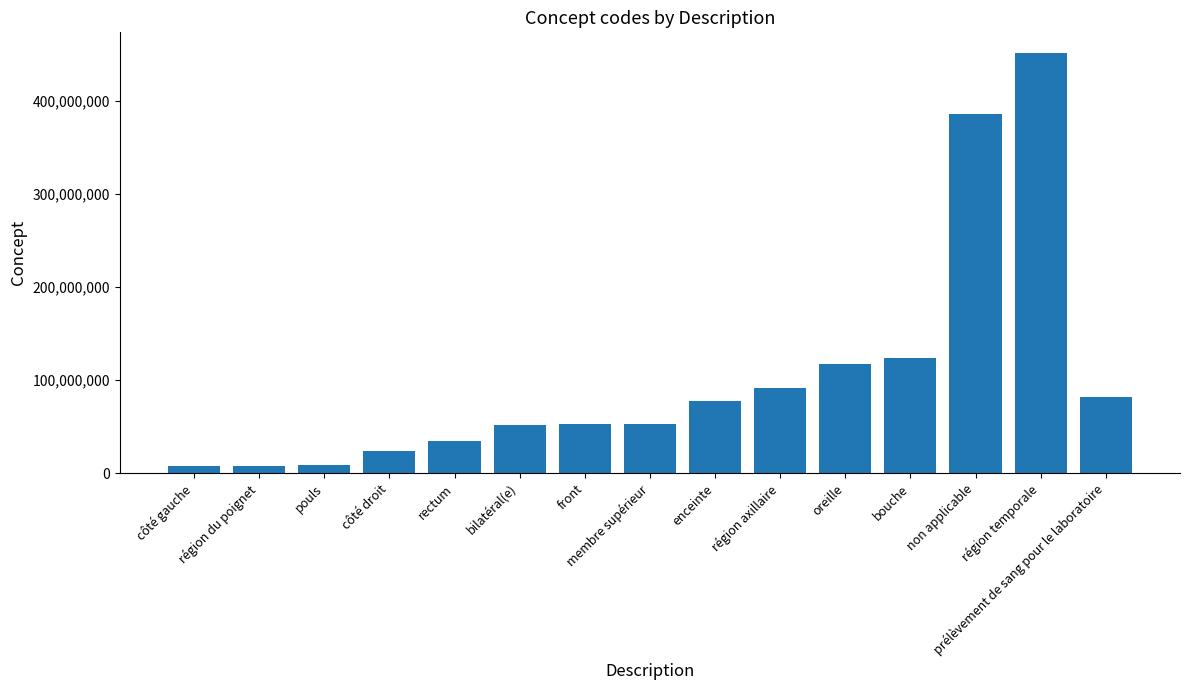

The chart shows a value of 52795006 at front. True or false?

True